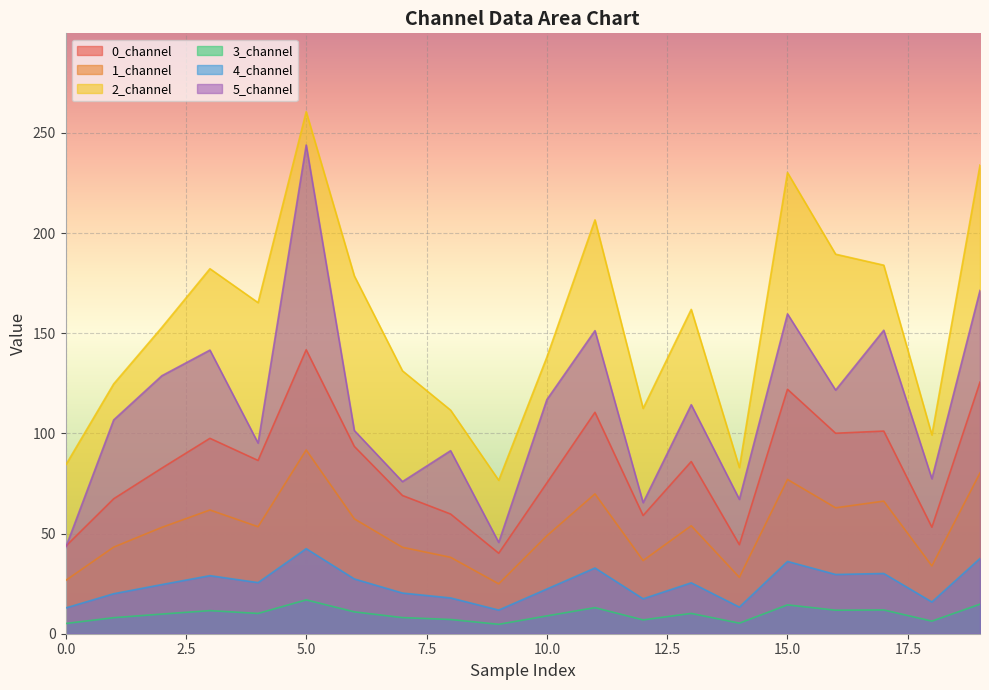

How many distinct data groups are displayed?

6